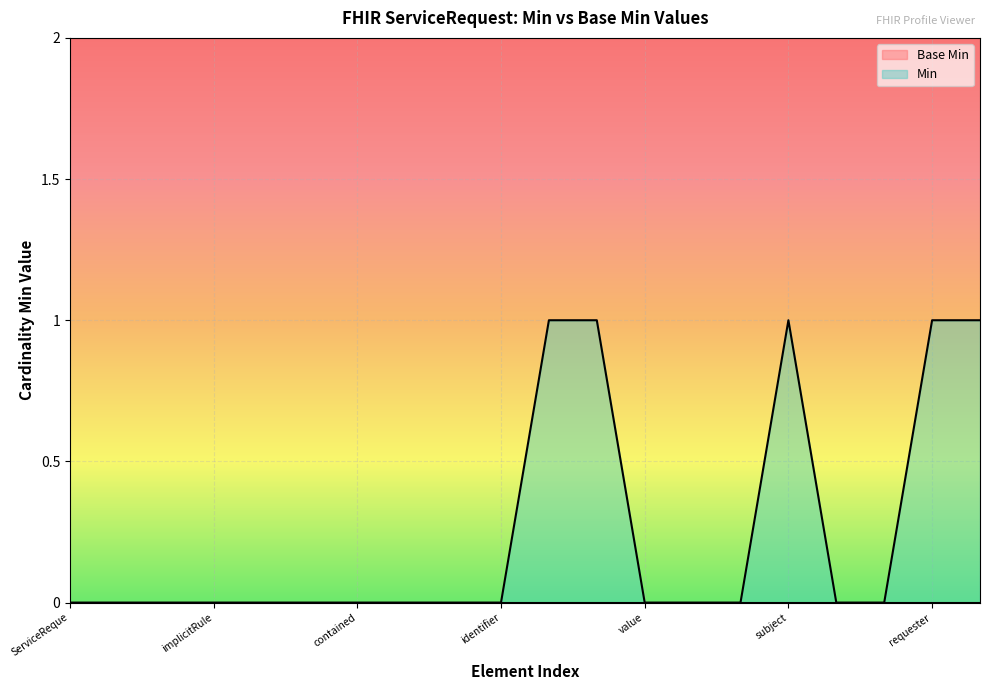

The Min series shows 1 at value. True or false?

False